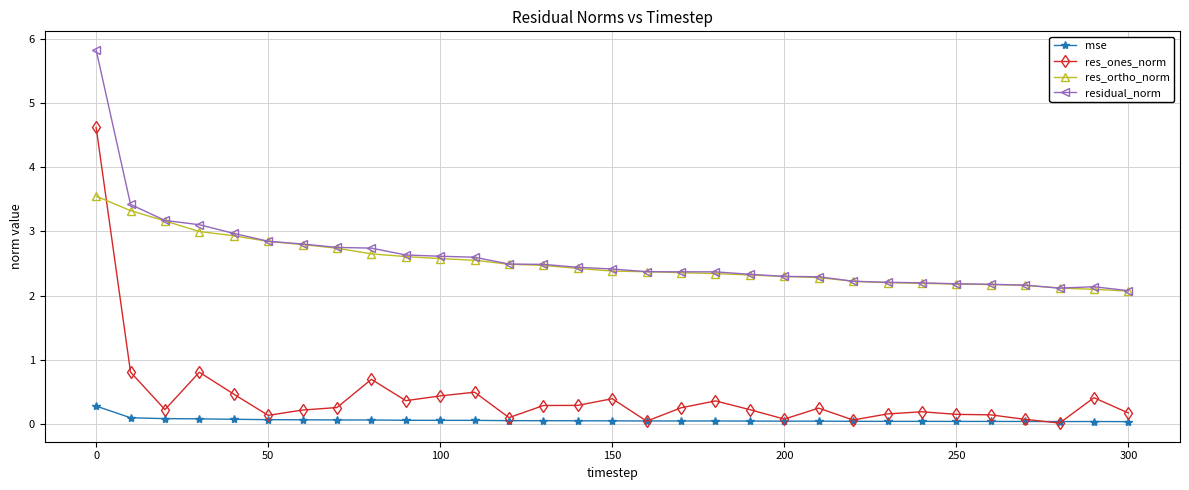

Which series has the widest spread of values?

res_ones_norm